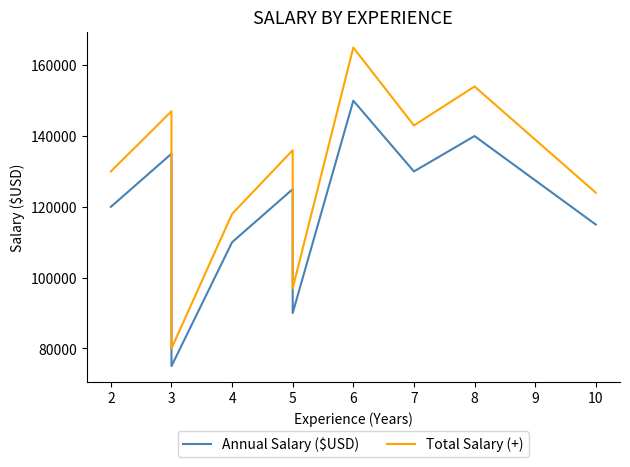

What is the average value of the Total Salary (+) series?

129400